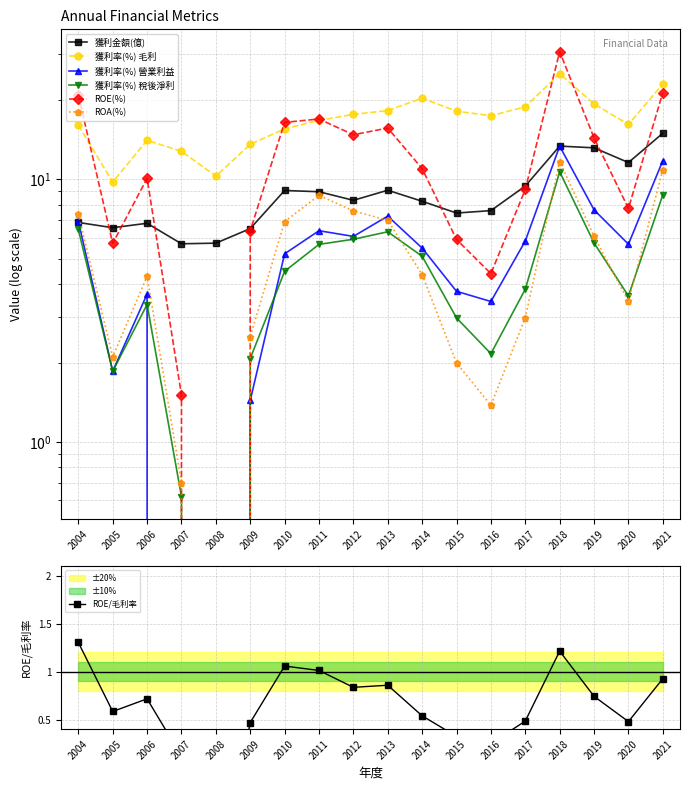

Is it true that 獲利率(%) 稅後淨利 equals 10.6 at 2012?

False